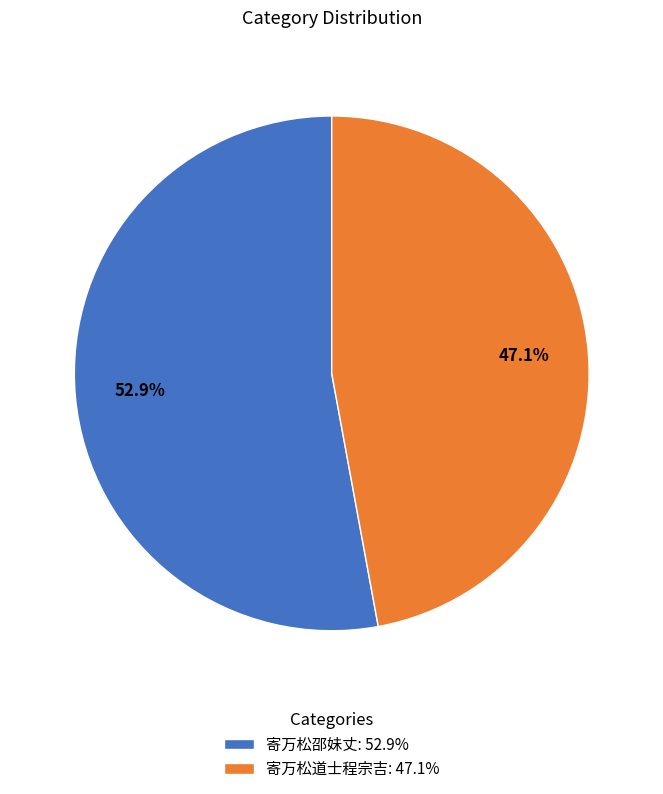

What is the ratio of the value at 寄万松道士程宗吉 to the value at 寄万松邵妹丈?

0.9